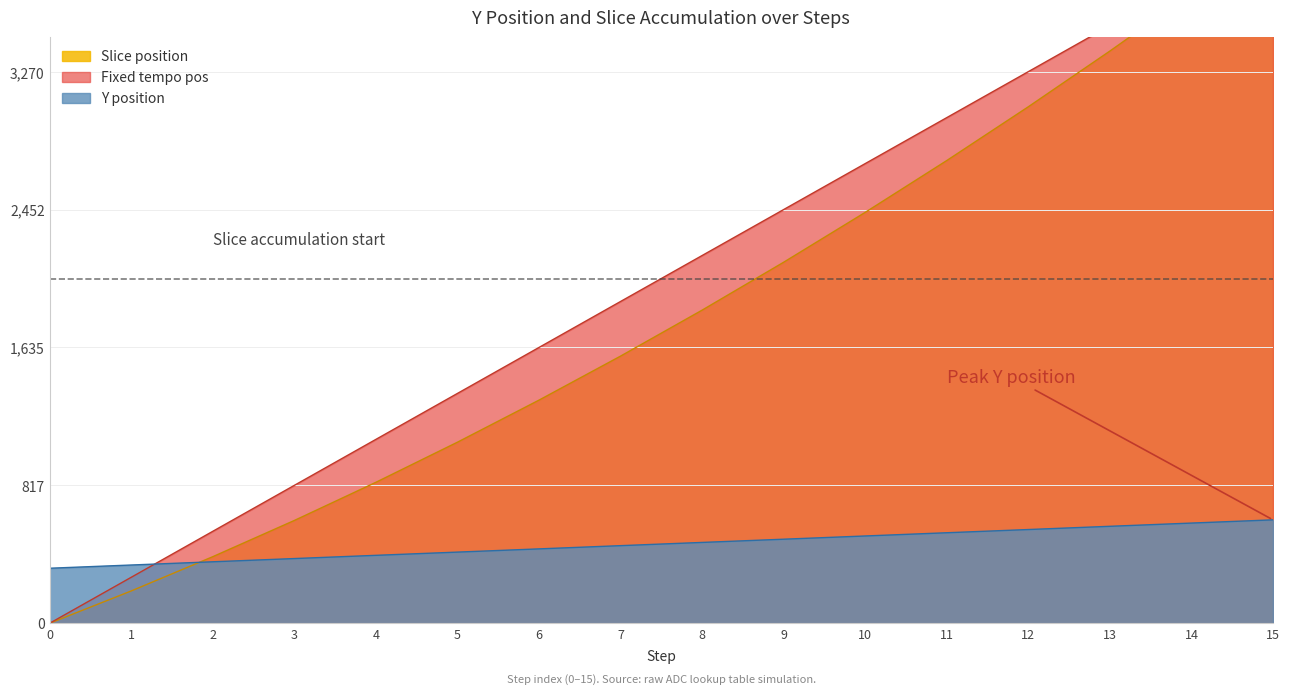

At how many categories does at least one series exceed 2641?

6